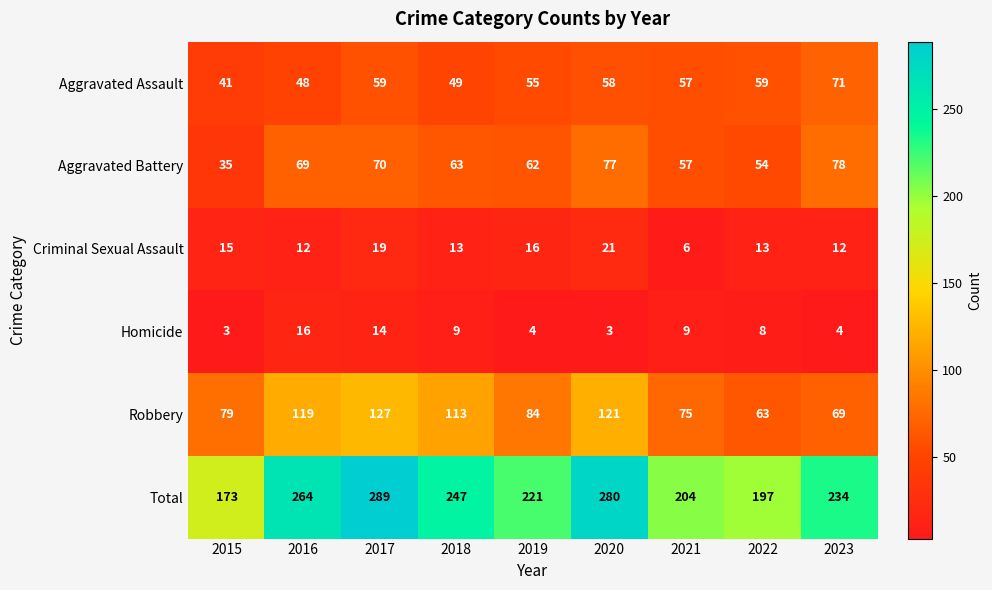

Is it true that Criminal Sexual Assault equals 19 at 2017?

True